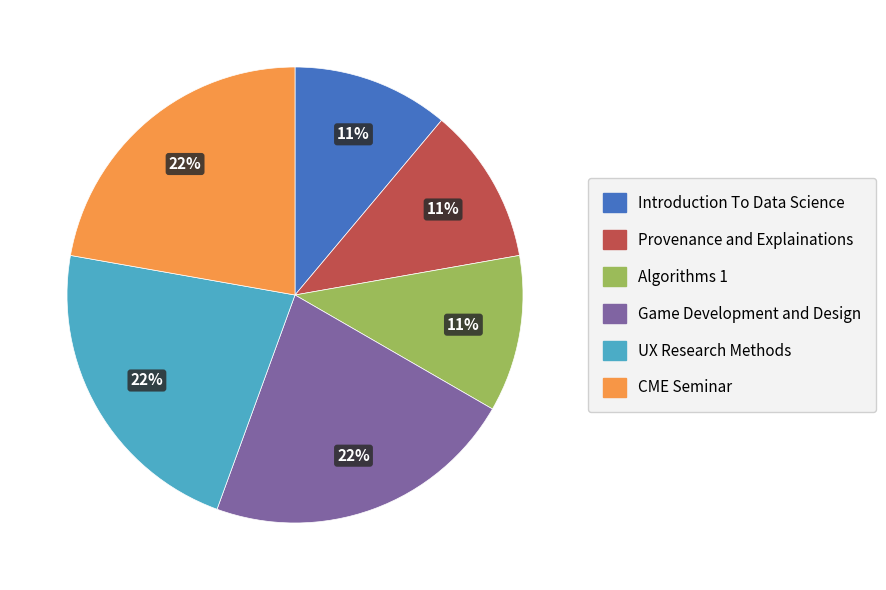

How many slices are in this pie chart?

6